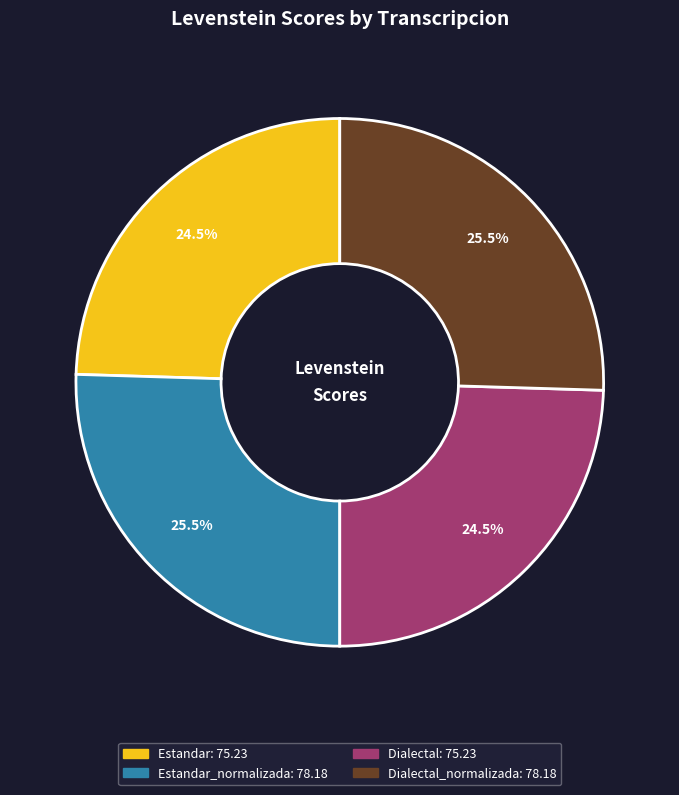

Is there any slice that represents more than half of the pie?

No